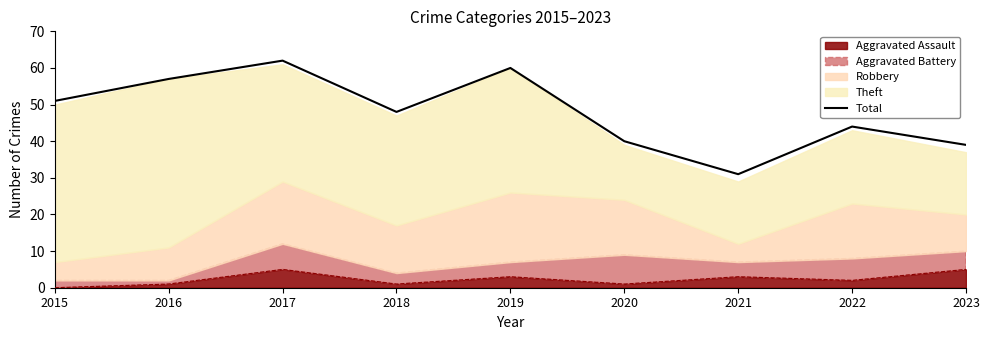

Does the chart have visible grid lines?

No